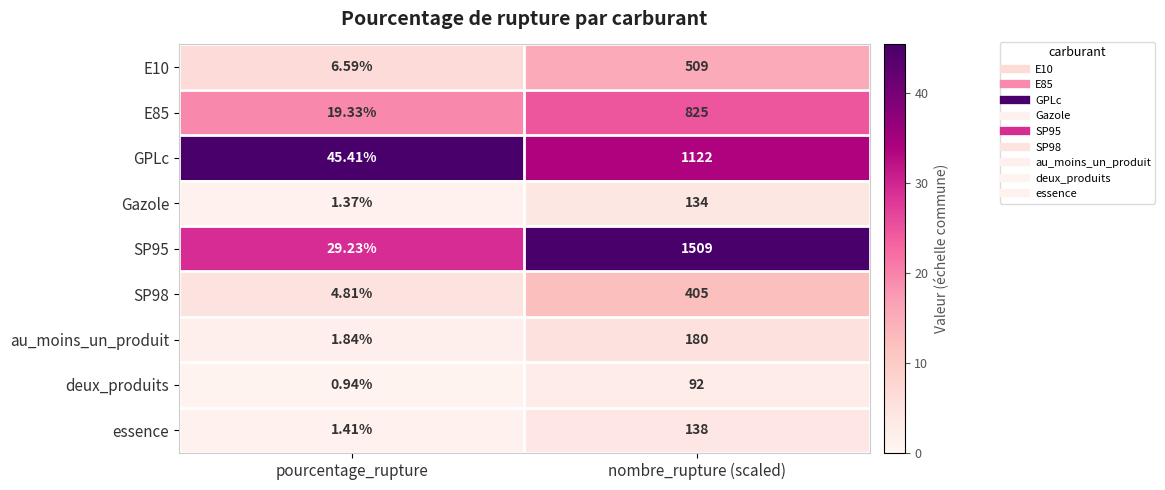

Which category has the highest value in the deux_produits series?

nombre_rupture (scaled)